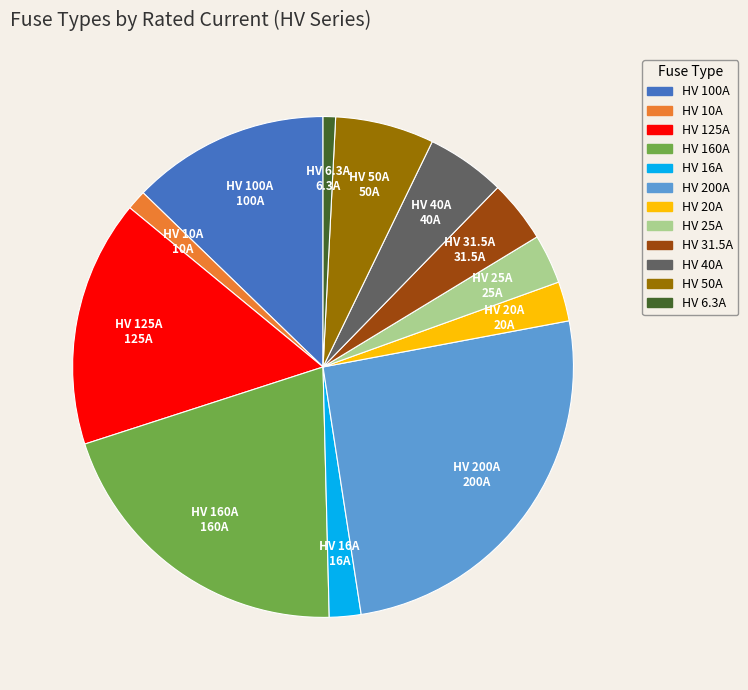

Does HV 100A account for over 50% of the chart?

No